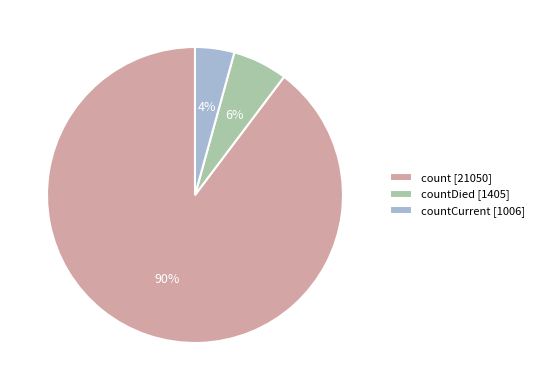

The countCurrent [1006] slice represents 4% of the pie. True or false?

True